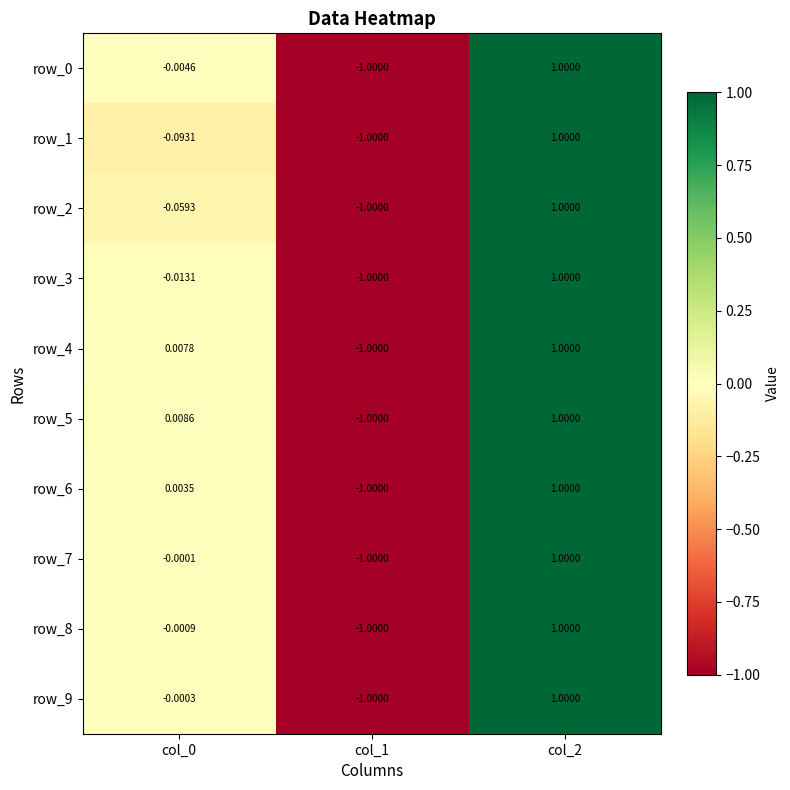

Count the row_4 values in the range -1 to 1.

3